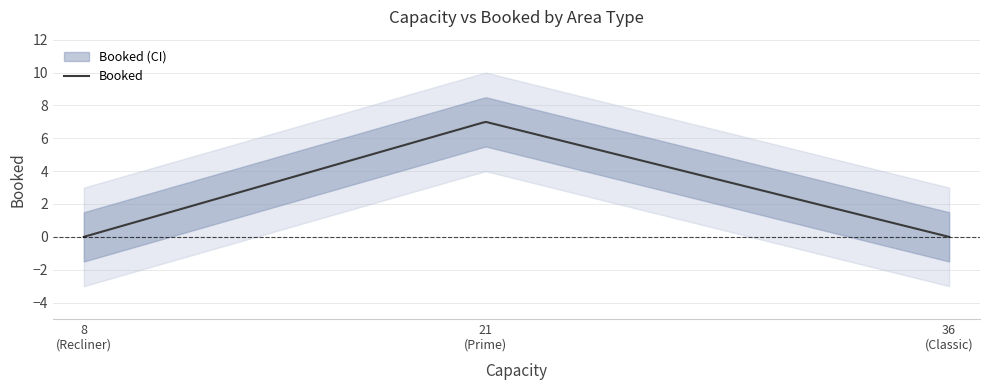

The value at 36 is -3. True or false?

False